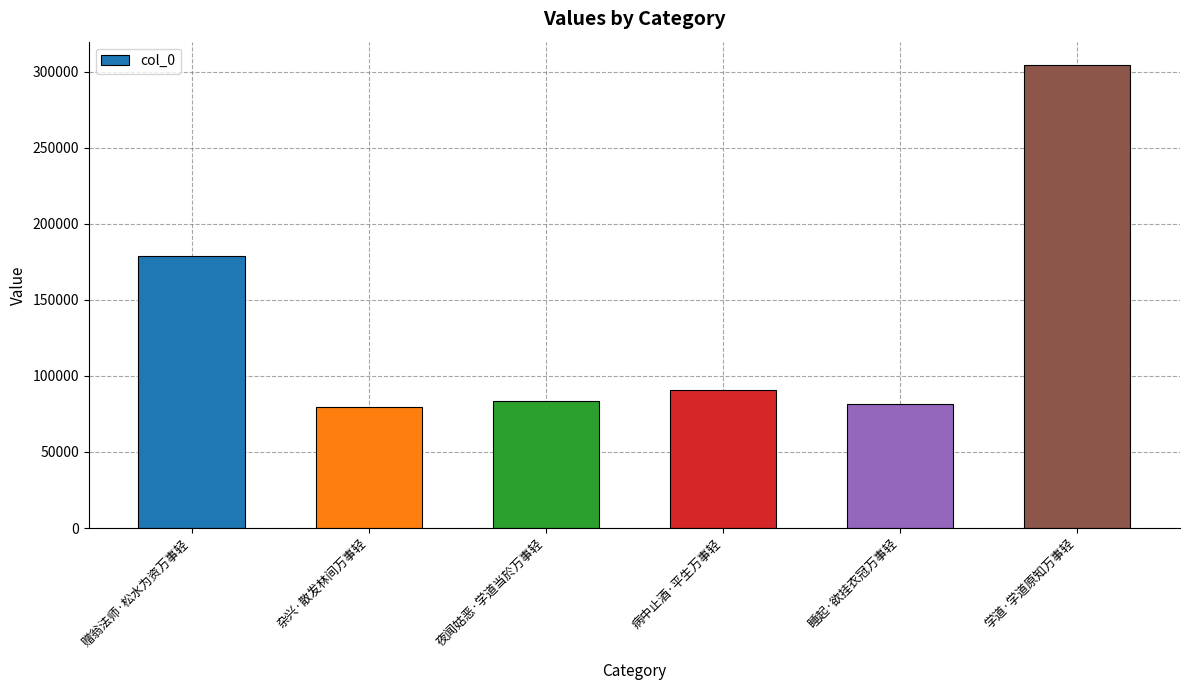

What is the change in value from 夜闻姑恶·学道当於万事轻 to 睡起·欲挂衣冠万事轻?

-1979